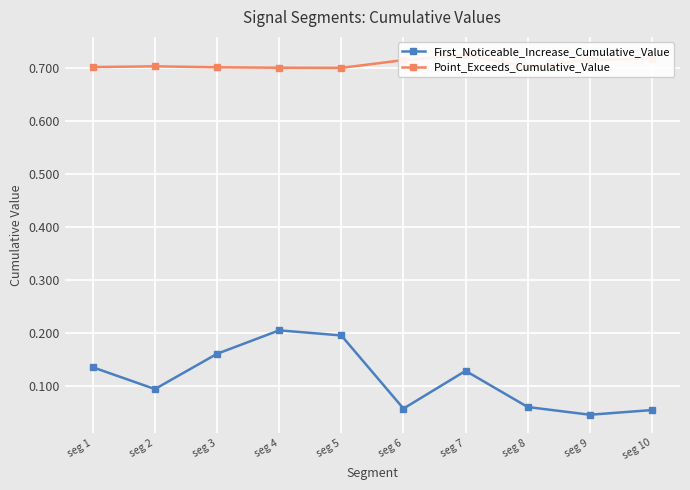

The value of Point_Exceeds_Cumulative_Value at seg 6 is 0.7. True or false?

True